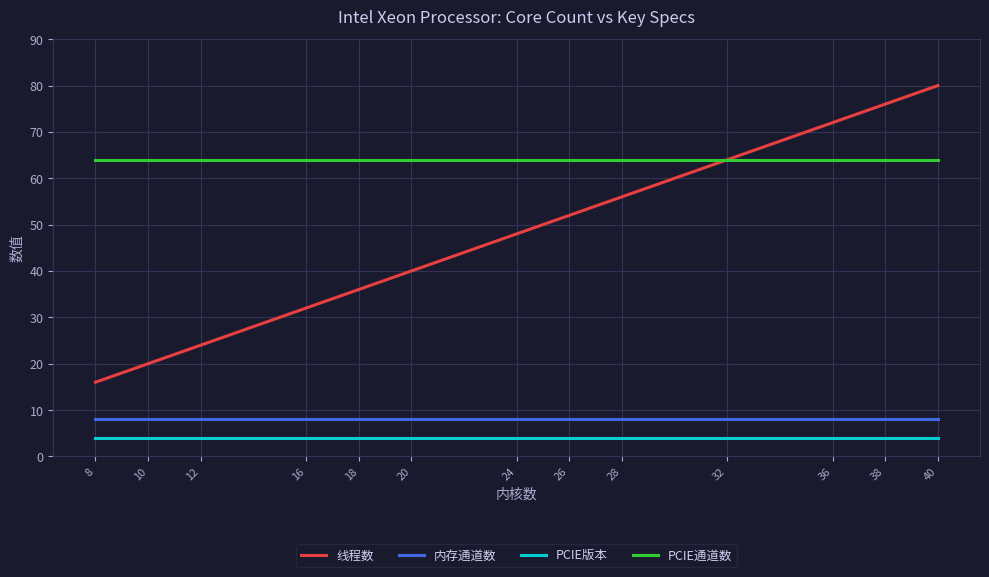

Reading left to right, extract all data points from this chart.

线程数: 16	20	24	32	36	40	48	52	56	64	72	76	80
内存通道数: 8	8	8	8	8	8	8	8	8	8	8	8	8
PCIE版本: 4	4	4	4	4	4	4	4	4	4	4	4	4
PCIE通道数: 64	64	64	64	64	64	64	64	64	64	64	64	64